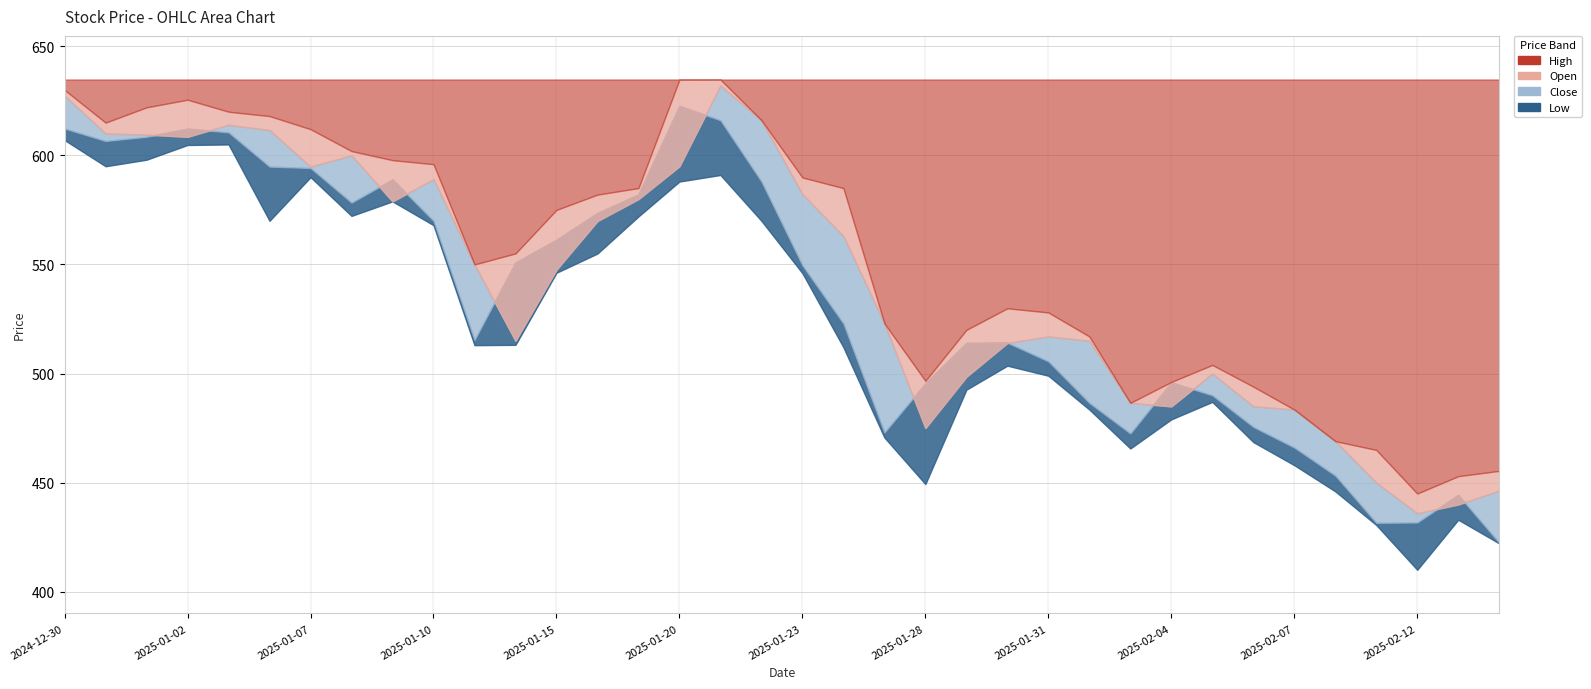

Rank the categories by Open value from lowest to highest.

2025-02-12, 2025-02-13, 2025-02-14, 2025-02-11, 2025-02-10, 2025-01-28, 2025-02-07, 2025-02-04, 2025-02-06, 2025-02-03, 2025-01-29, 2025-02-05, 2025-01-30, 2025-01-14, 2025-02-01, 2025-01-31, 2025-01-27, 2025-01-15, 2025-01-13, 2025-01-24, 2025-01-16, 2025-01-09, 2025-01-17, 2025-01-23, 2025-01-10, 2025-01-07, 2025-01-20, 2025-01-08, 2025-01-02, 2025-01-01, 2024-12-31, 2025-01-06, 2025-01-03, 2025-01-22, 2024-12-30, 2025-01-21